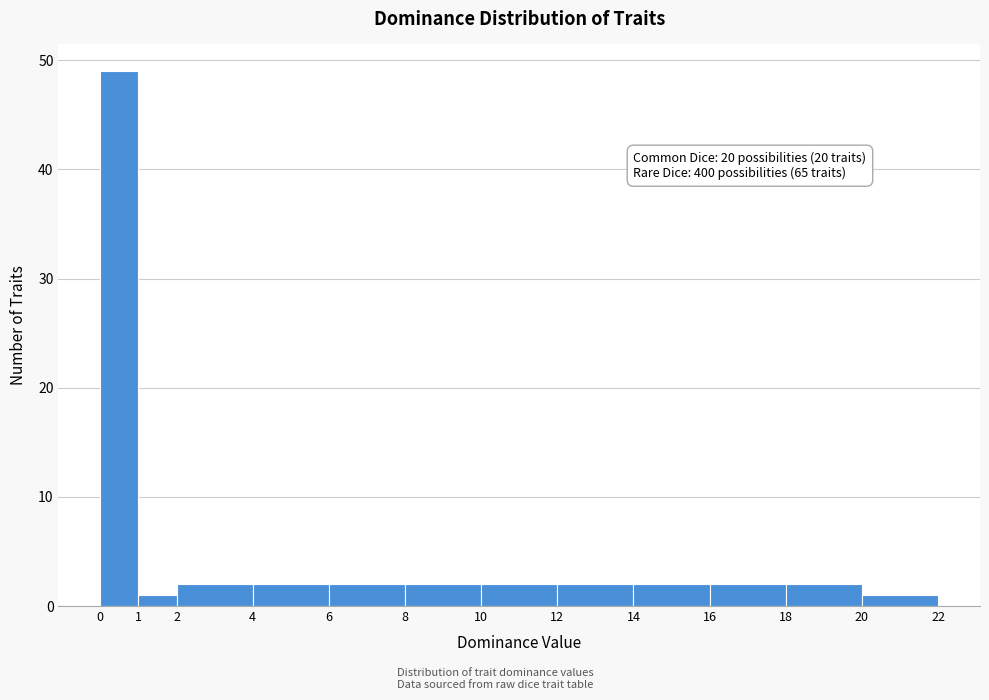

Which range on the x-axis has the tallest bar?

0 to 1